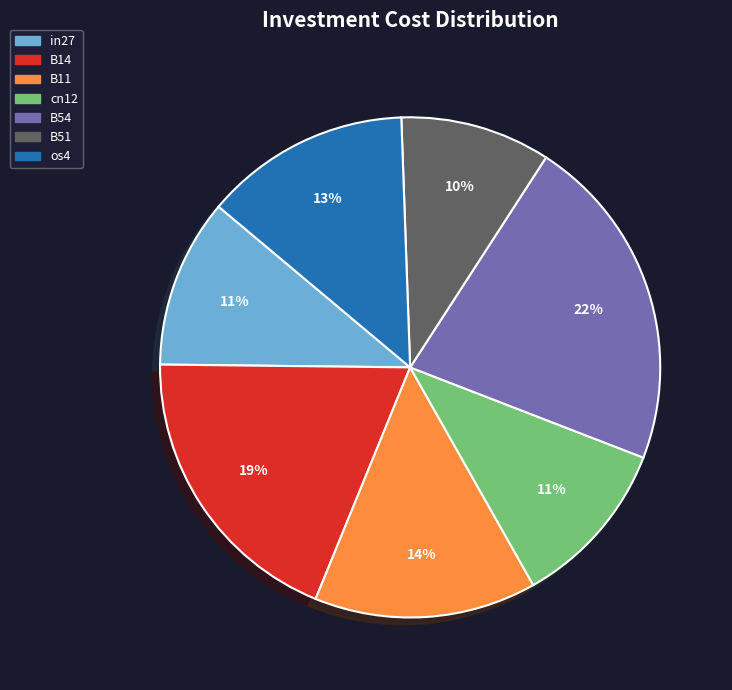

Which has a higher value, B51 or B11?

B11